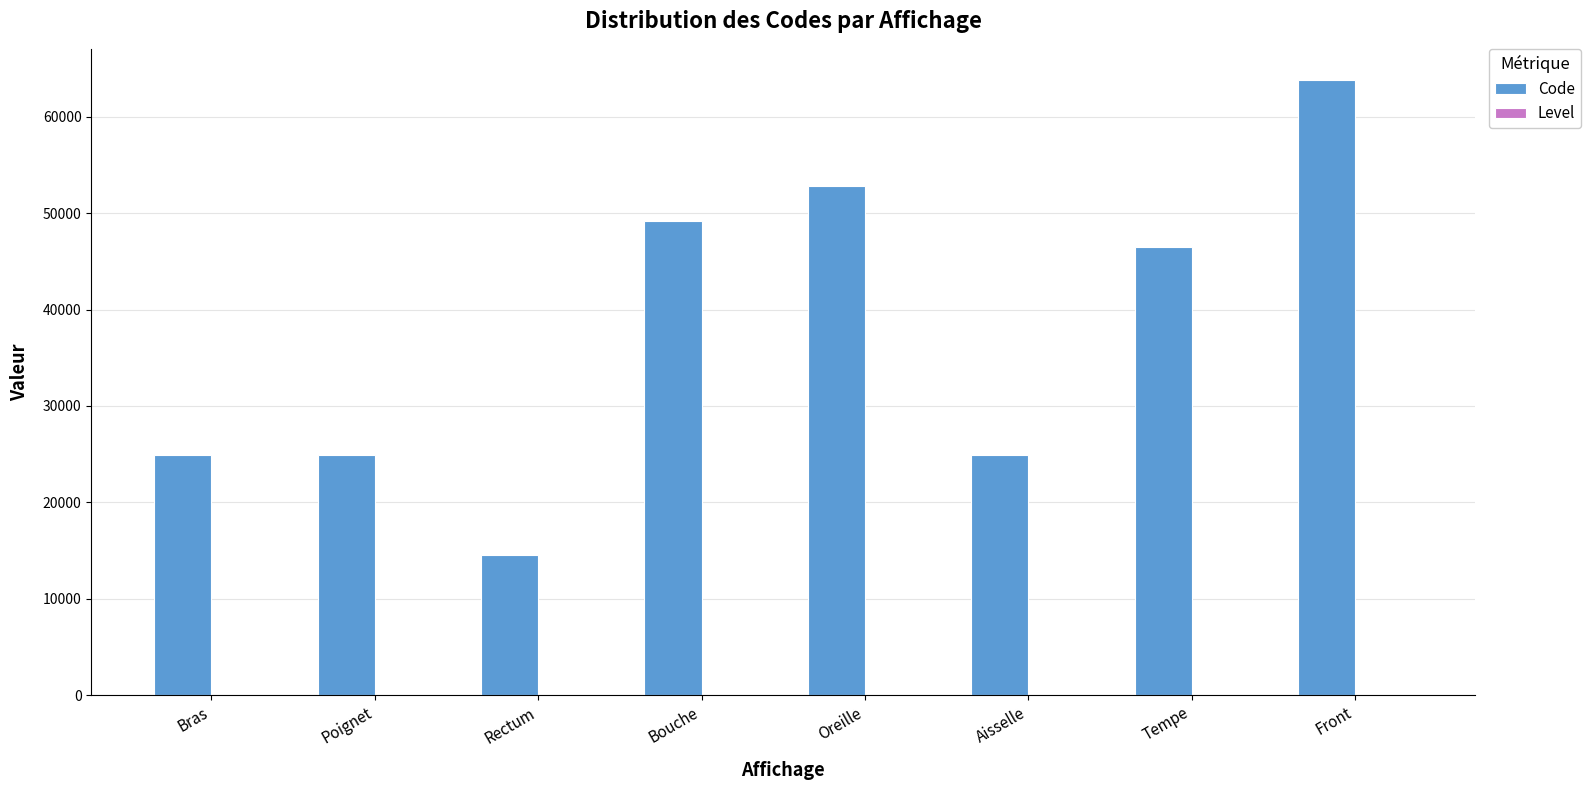

Which series has the largest total across all categories?

Code